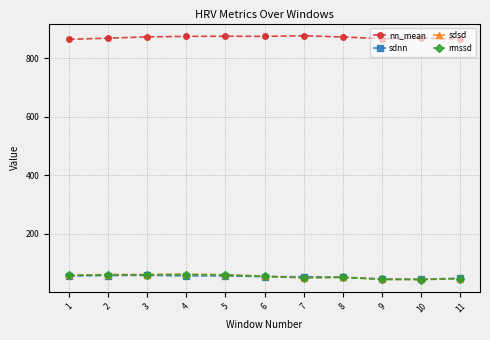

What is the minimum value for sdnn?

44.5